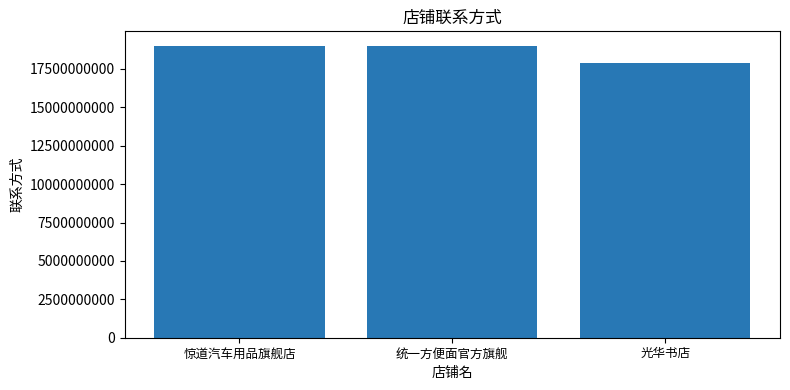

What is the ratio of the value at 光华书店 to the value at 惊道汽车用品旗舰店?

0.9